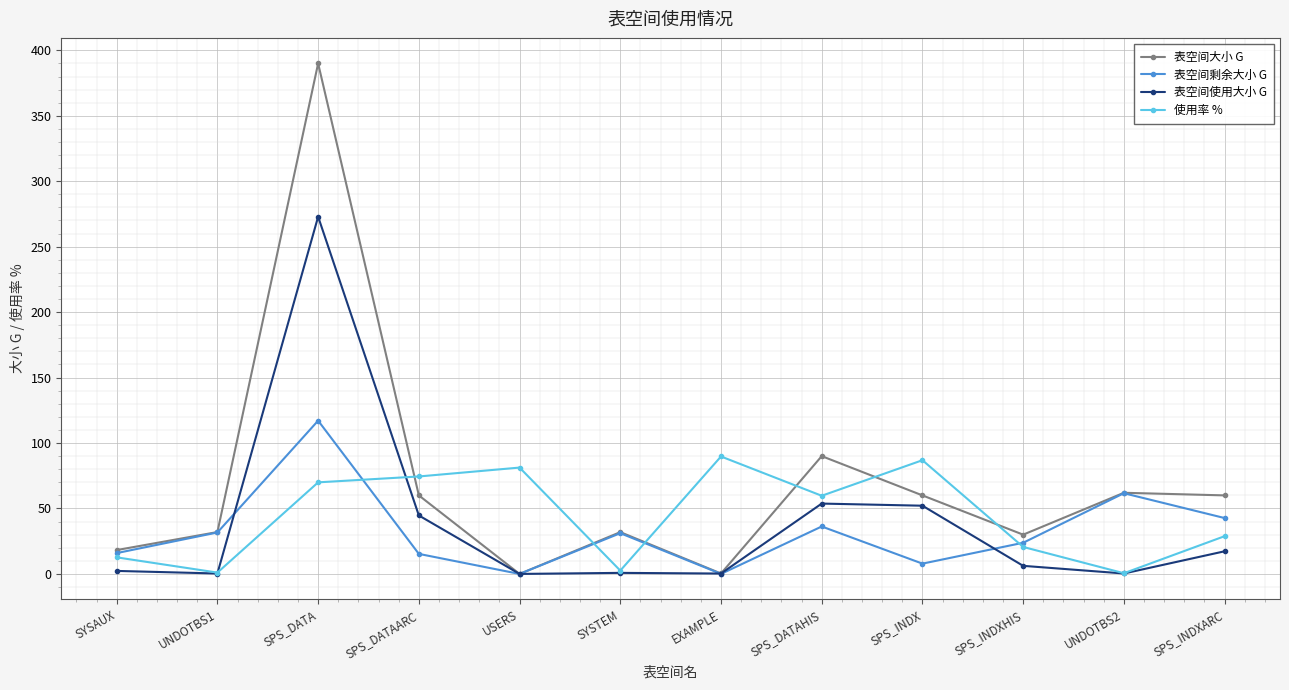

How many series are shown in this chart?

4